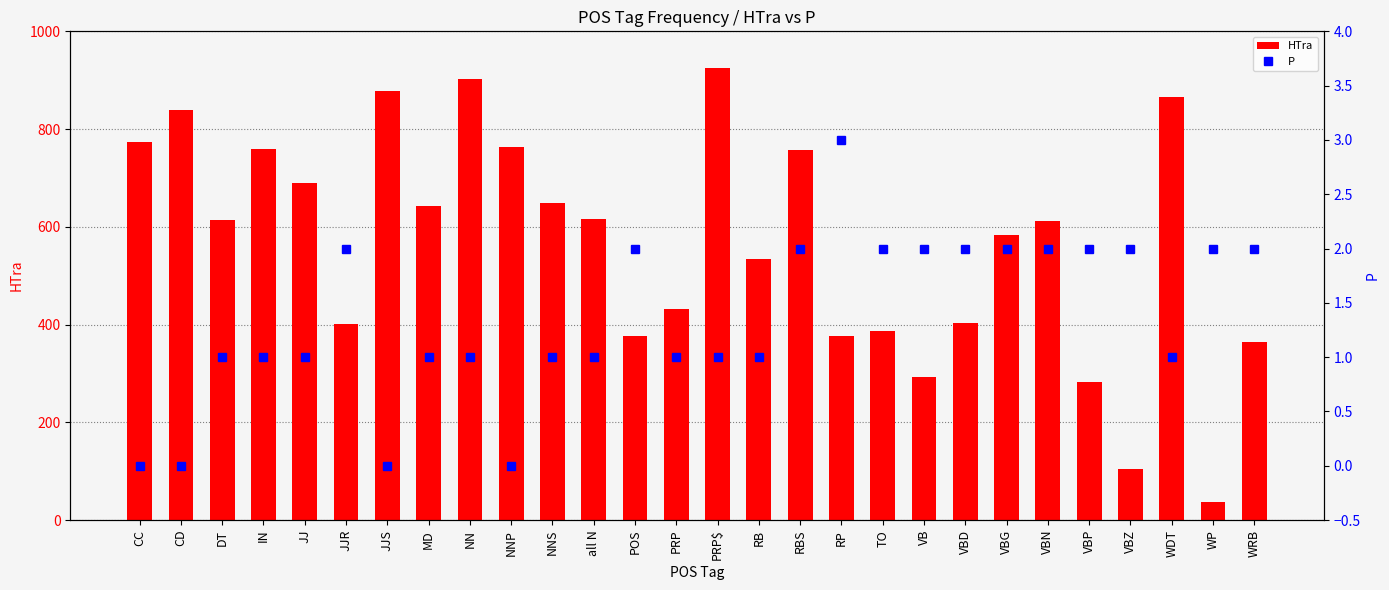

List the labels in order of HTra value, largest first.

PRP$, NN, JJS, WDT, CD, CC, NNP, IN, RBS, JJ, NNS, MD, all N, DT, VBN, VBG, RB, PRP, VBD, JJR, TO, POS, RP, WRB, VB, VBP, VBZ, WP